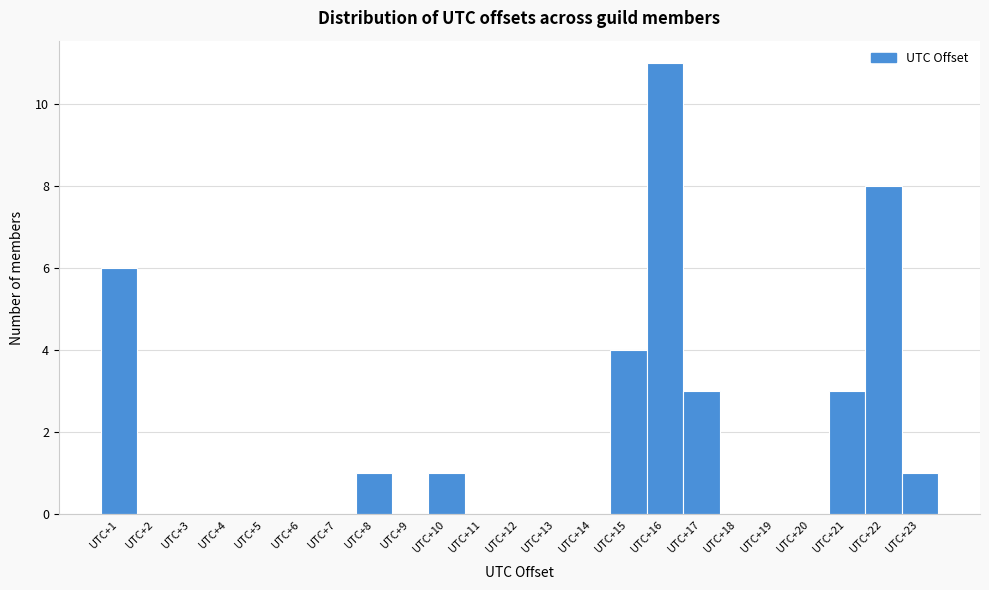

Over which range of the x-axis is the bar tallest?

15.5 to 16.5